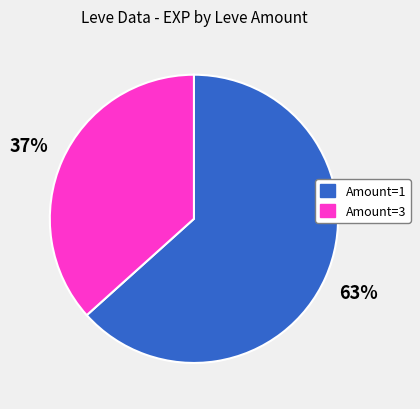

To the nearest percent, what is the average slice percentage?

50%